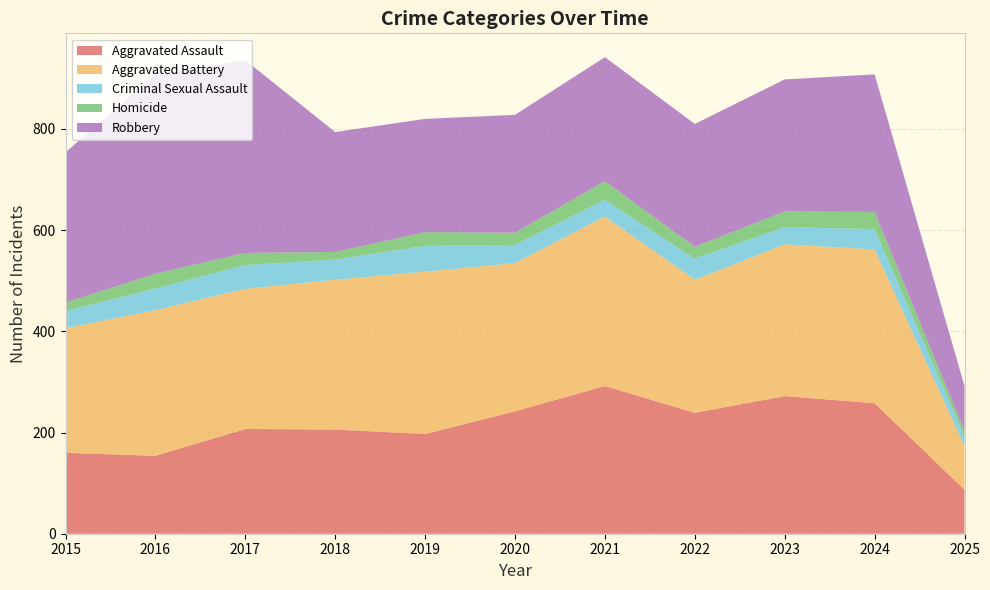

Reading left to right, list all the values displayed in this chart.

Aggravated Assault: 160	154	207	206	197	242	292	239	272	258	87
Aggravated Battery: 246	288	277	296	321	293	335	263	300	304	86
Criminal Sexual Assault: 34	43	47	40	51	36	33	42	34	40	19
Homicide: 17	29	24	15	27	24	37	23	31	34	11
Robbery: 297	394	381	237	224	233	245	243	261	272	89